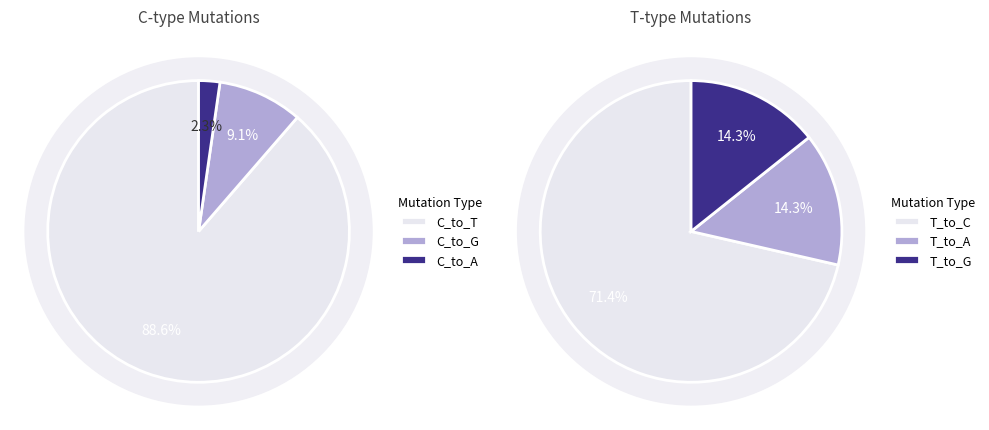

How many segments does this pie chart have?

6